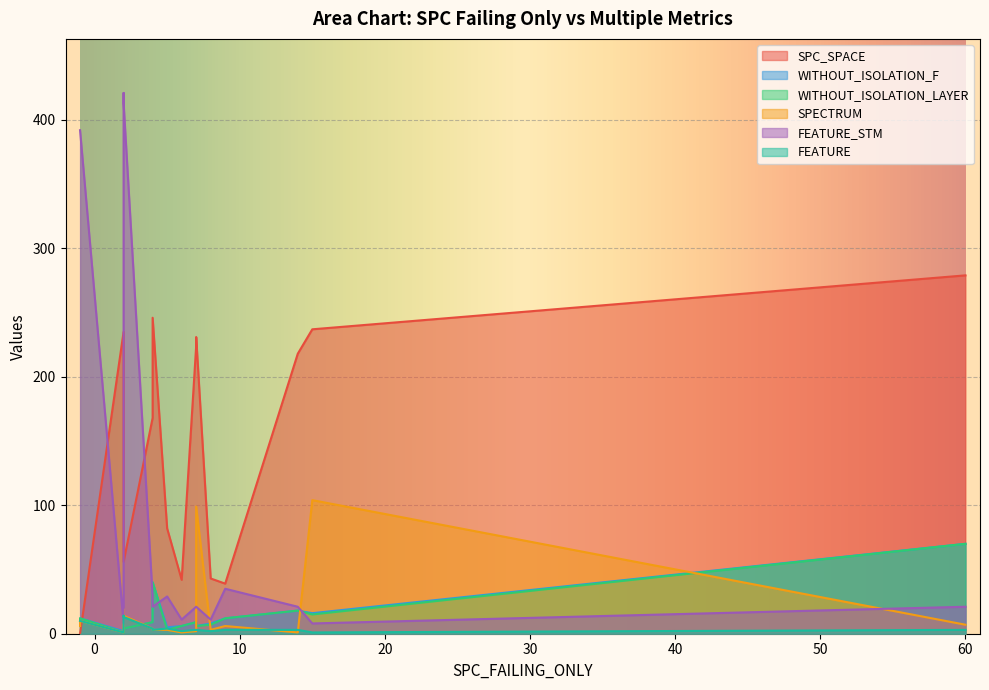

Is it true that WITHOUT_ISOLATION_LAYER equals 2 at 8?

False